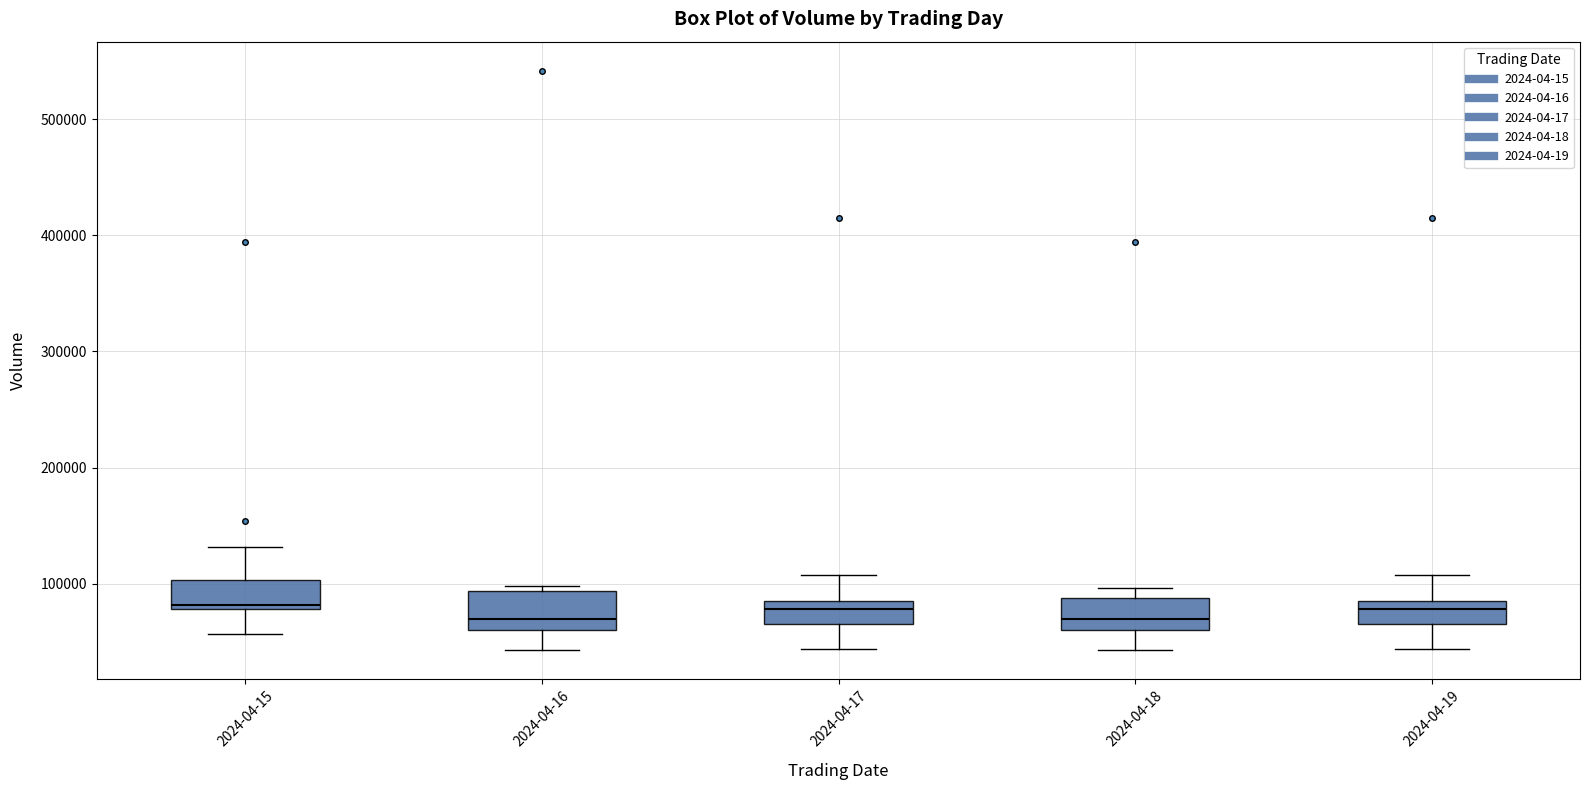

Where is the lower edge of the box for 2024-04-17 on the y-axis? The values are not printed on the chart, so give them approximately, as read against the axis.

60000